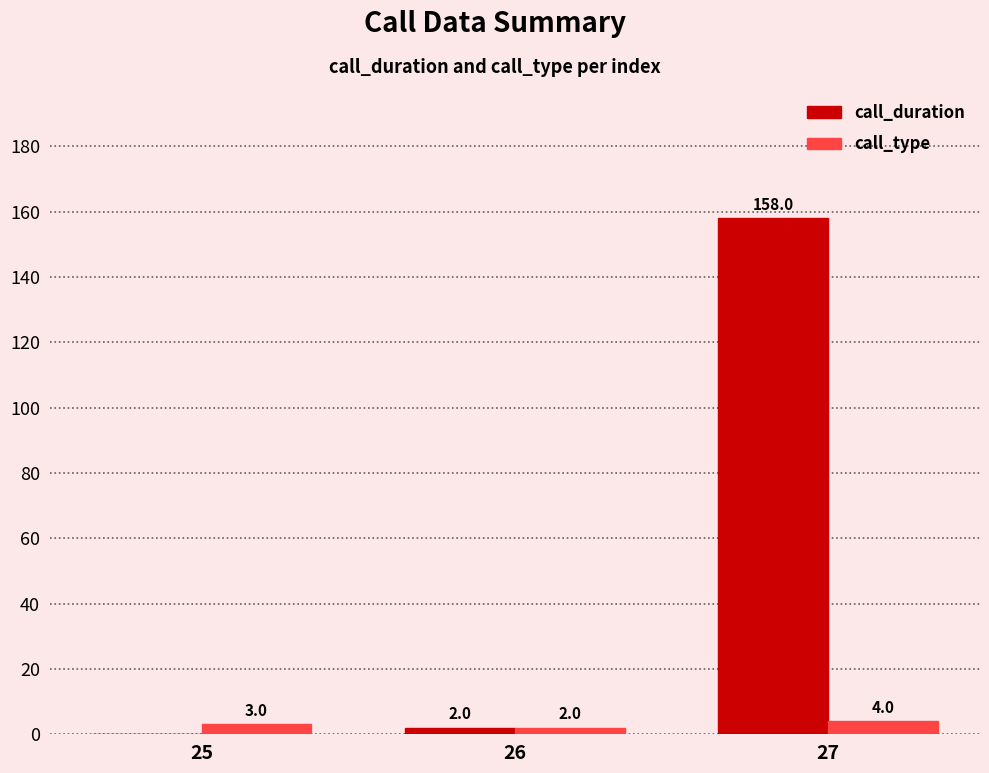

How many series are shown in this chart?

2